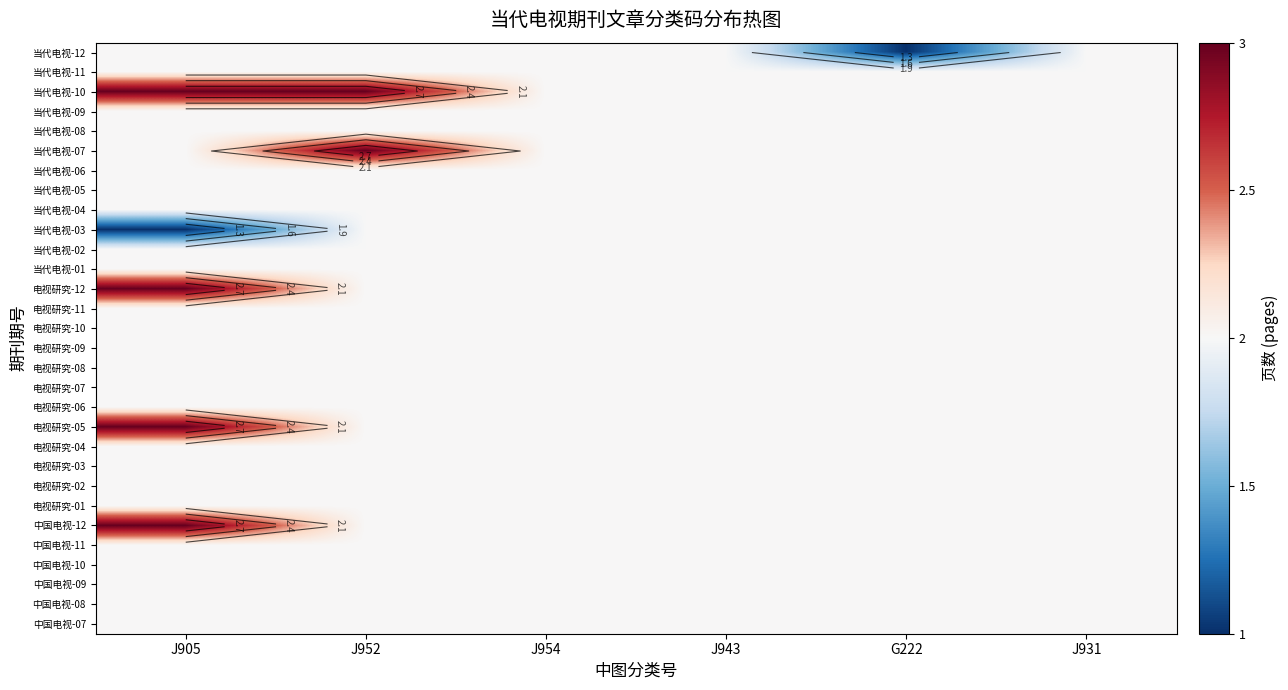

What is the difference between the highest and lowest values at G222?

1